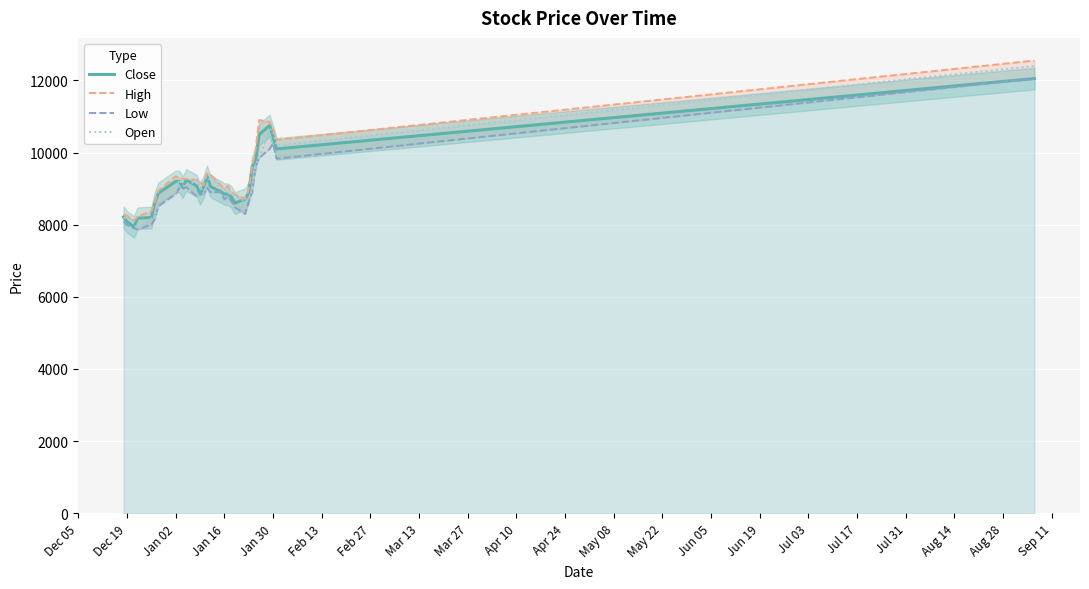

What is the minimum value for Open?

7870